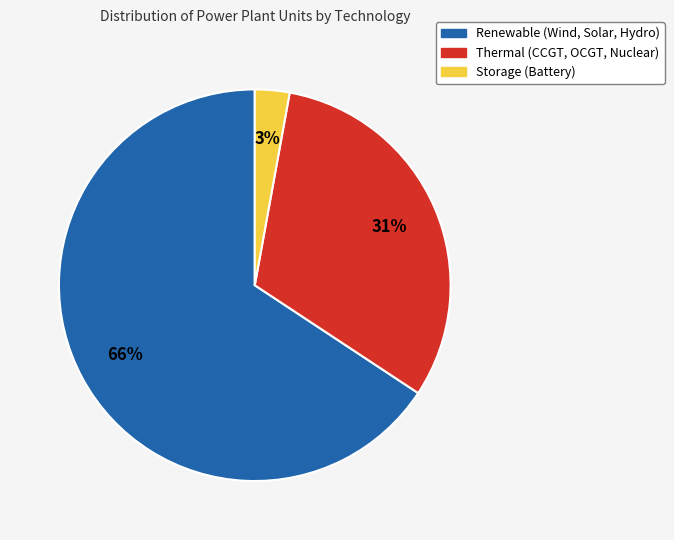

How many slices are in this pie chart?

3